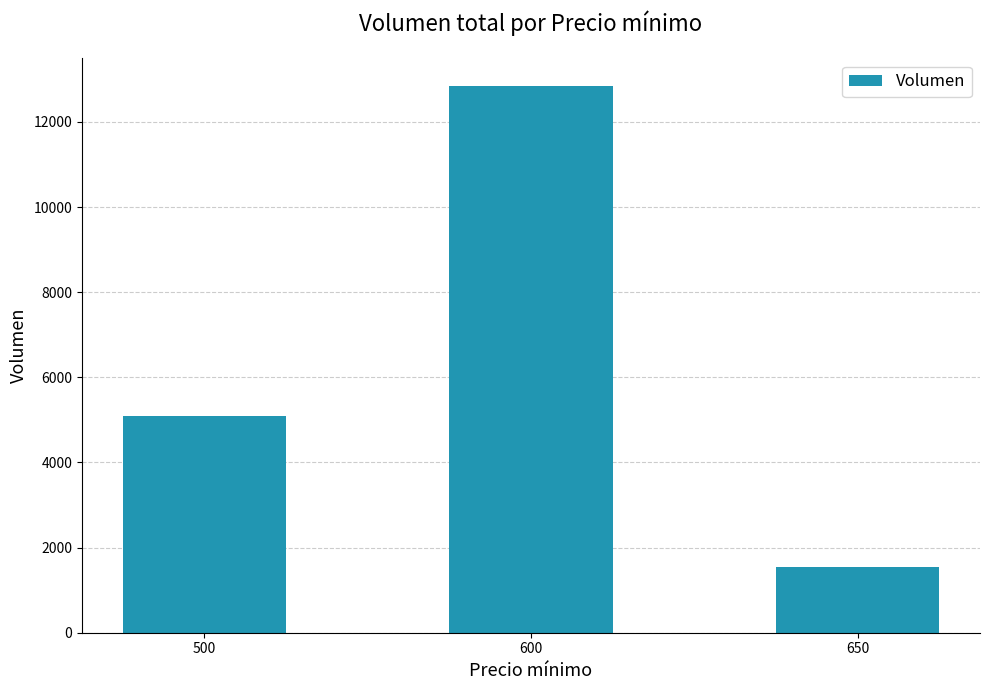

List the labels in order of value, smallest first.

650, 500, 600